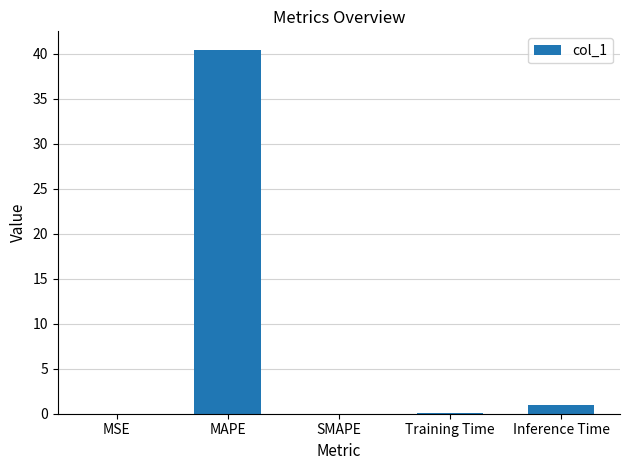

Between Training Time and Inference Time, which is larger?

Inference Time